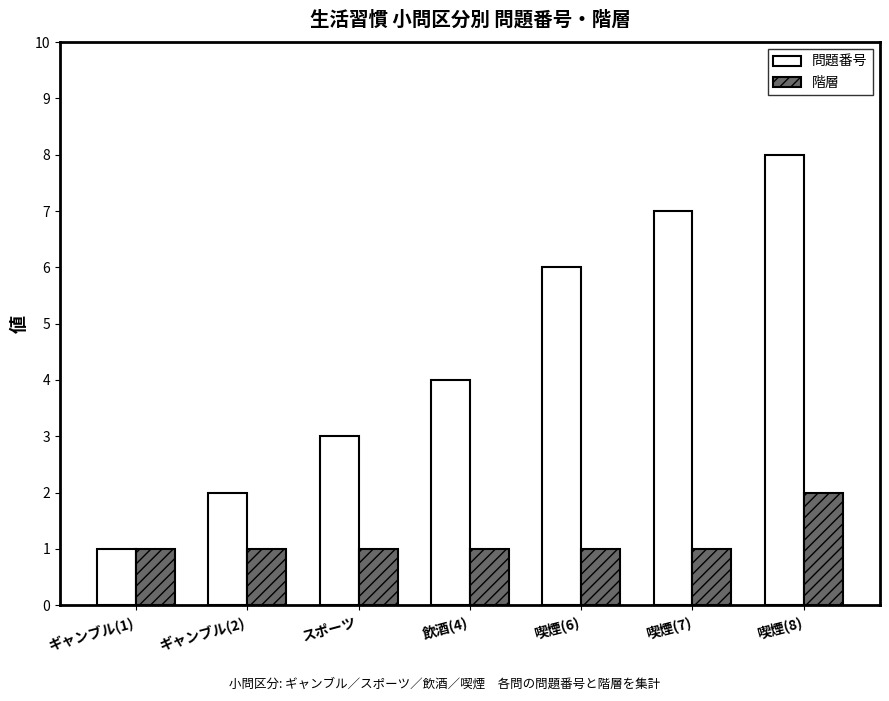

What is the total value across all series at 喫煙(7)?

8